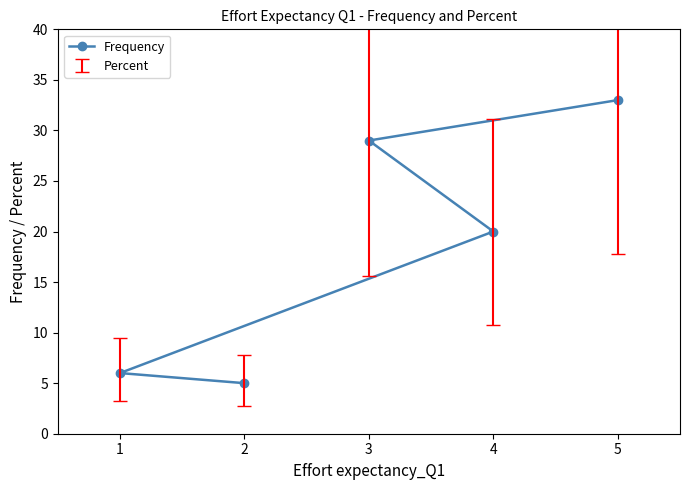

At which label does Frequency reach its peak?

5